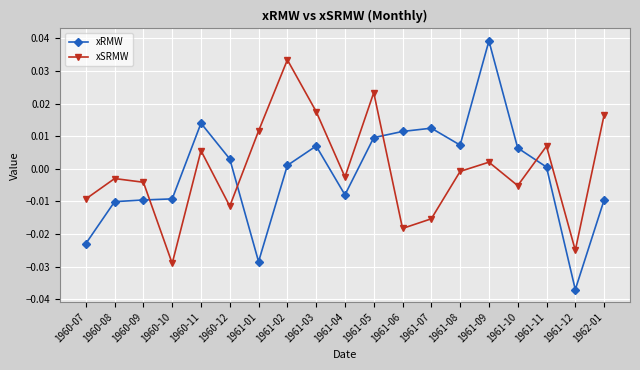

Is the value of xSRMW at 1960-09 greater than the value of xRMW at 1960-12?

No